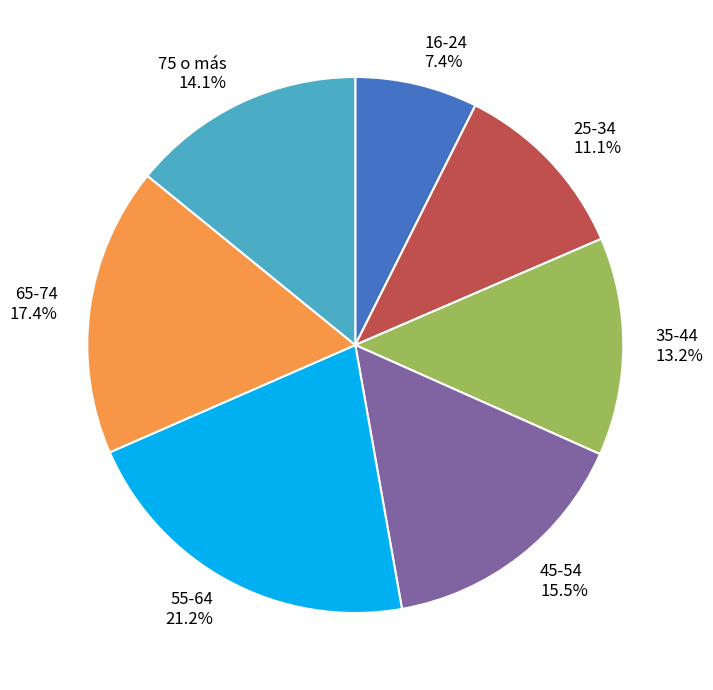

To the nearest percent, what is the difference between the largest and smallest slice percentages?

14%